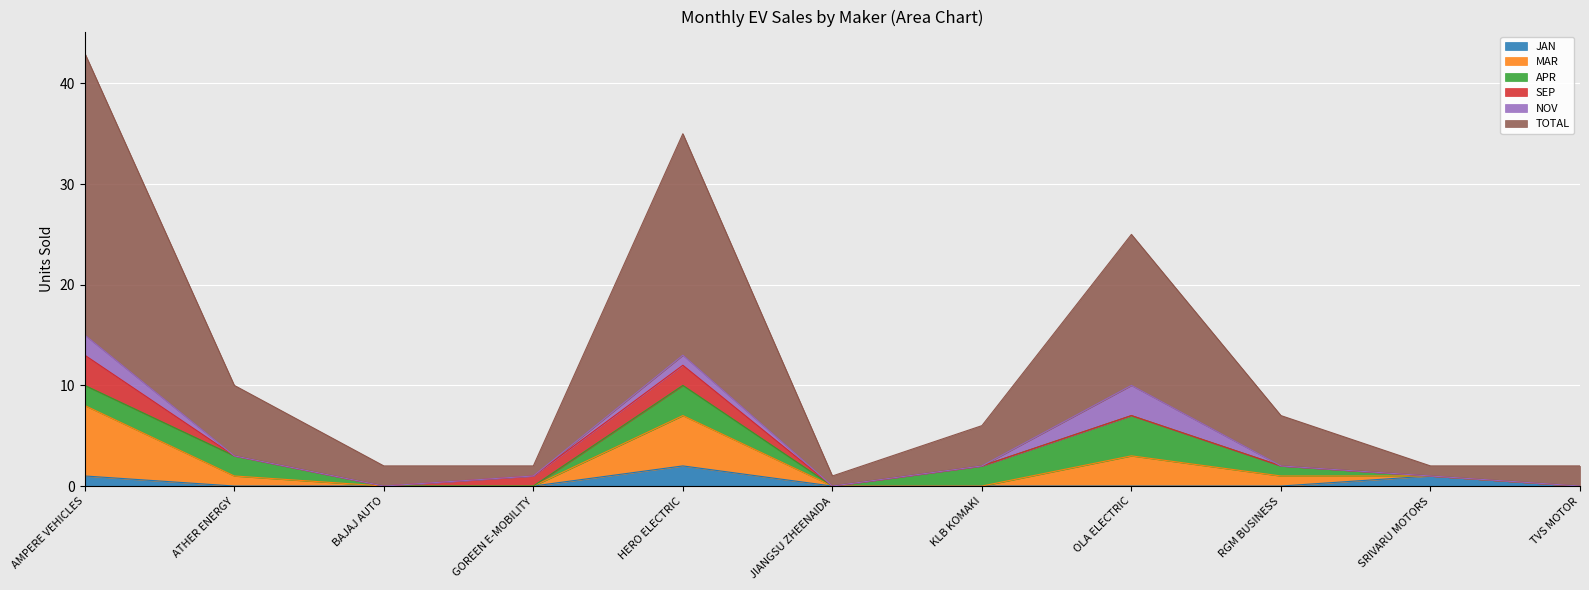

Rank the categories by JAN value from highest to lowest.

HERO ELECTRIC, AMPERE VEHICLES, SRIVARU MOTORS, ATHER ENERGY, BAJAJ AUTO, GOREEN E-MOBILITY, JIANGSU ZHEENAIDA, KLB KOMAKI, OLA ELECTRIC, RGM BUSINESS, TVS MOTOR